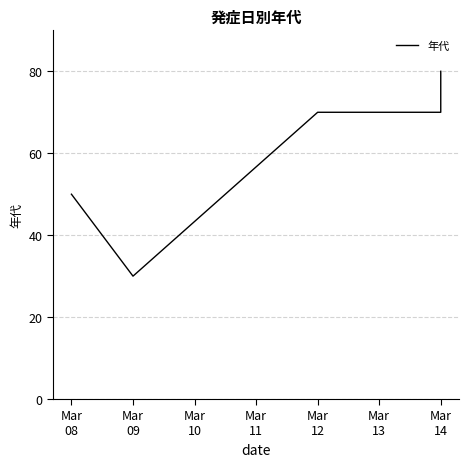

At which category does the data reach its first local valley?

Mar
09